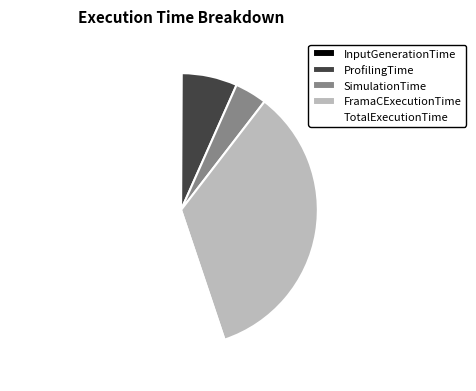

Which slice is the largest?

TotalExecutionTime